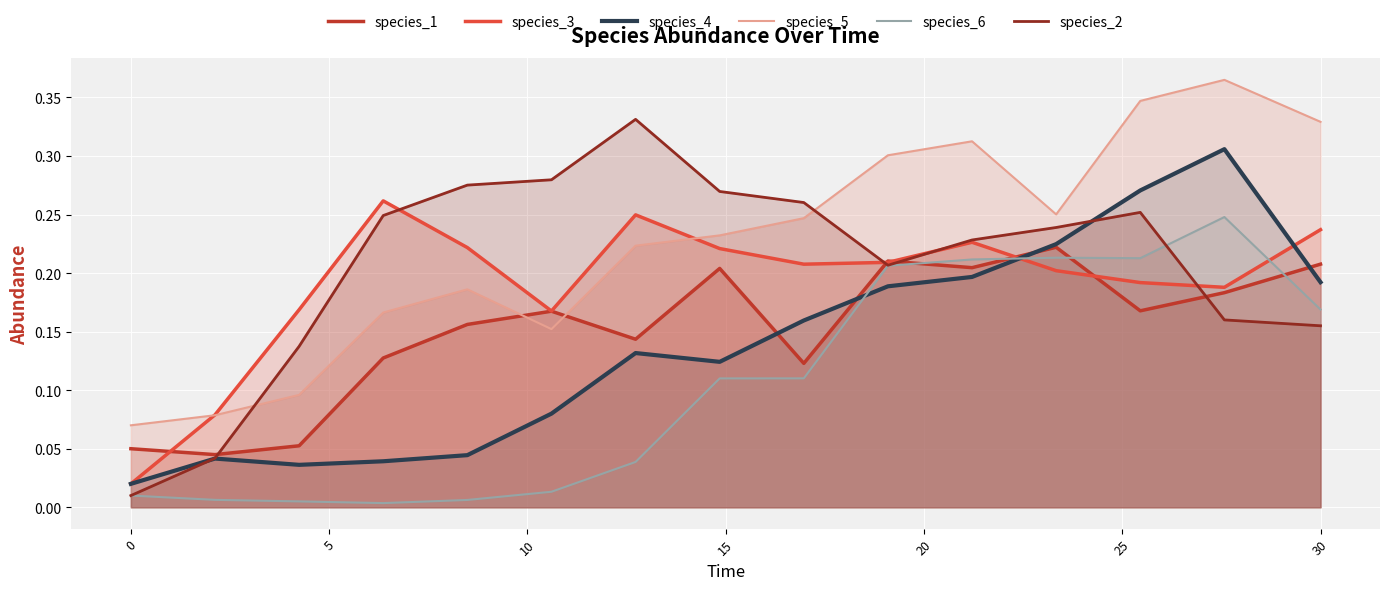

The species_1 series shows 0.0 at 0. True or false?

False